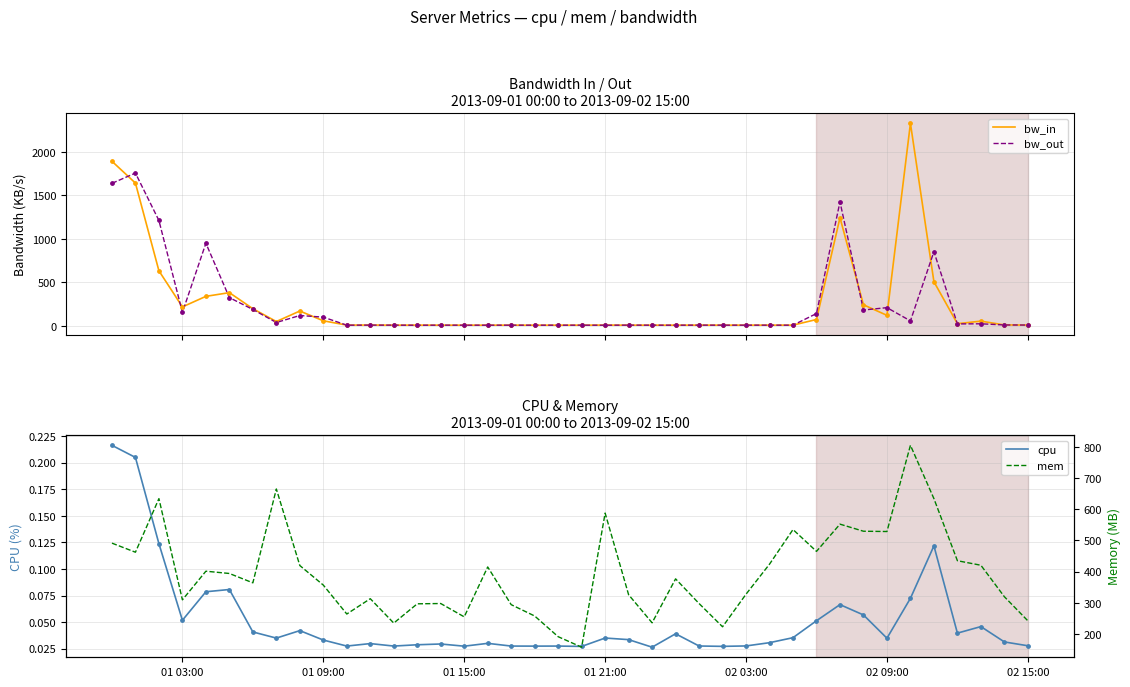

Which series has the largest total across all categories?

mem